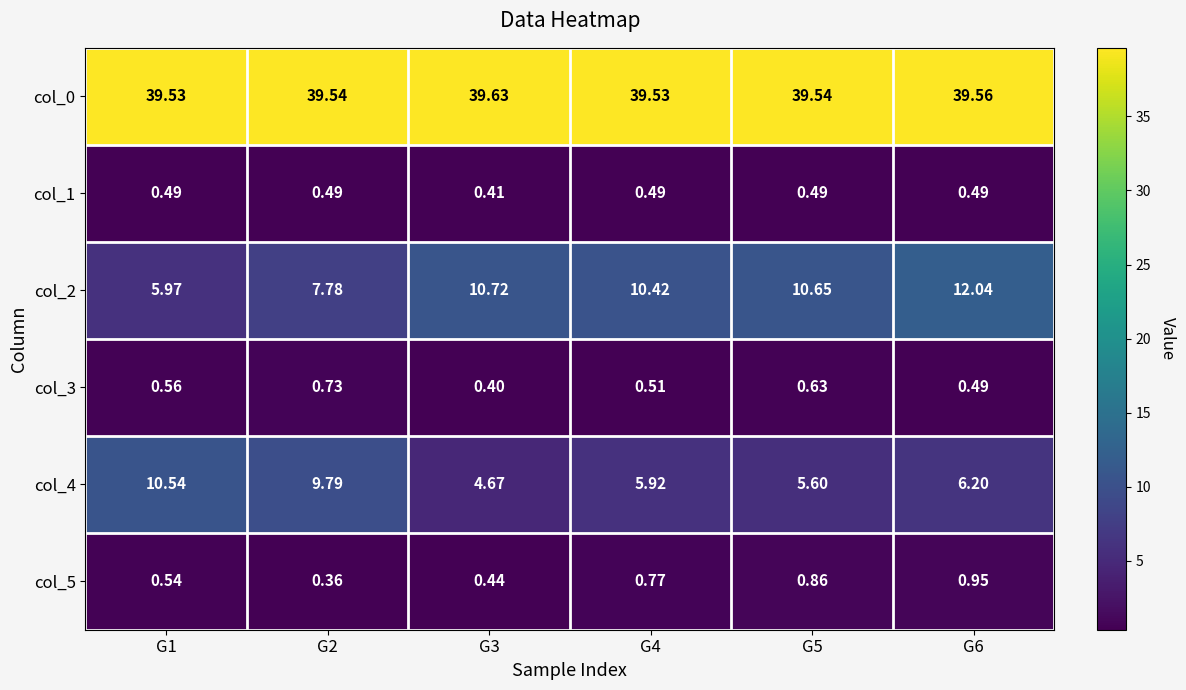

At how many categories does at least one series exceed 3?

6